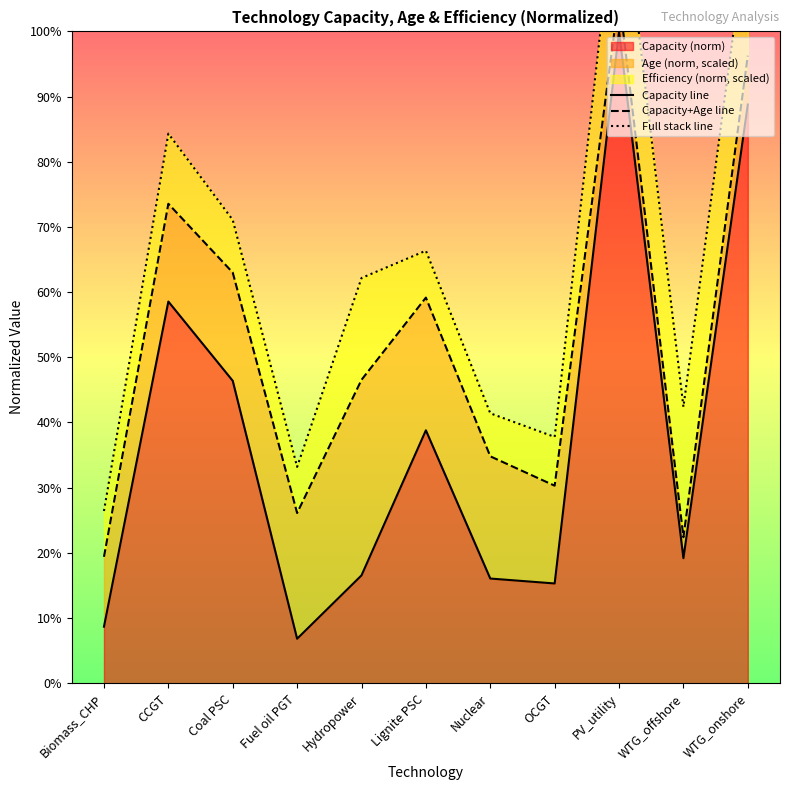

What is the sum of all Capacity line values?

4.2